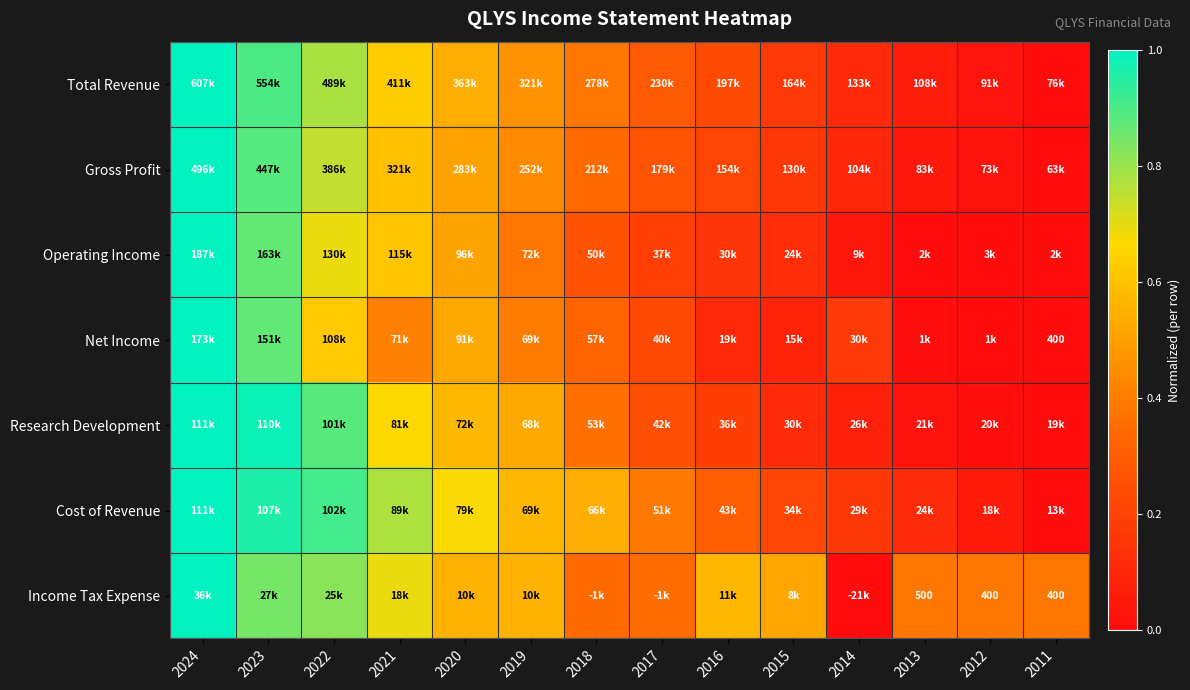

The value of Research Development at 2024 is 0.6. True or false?

False